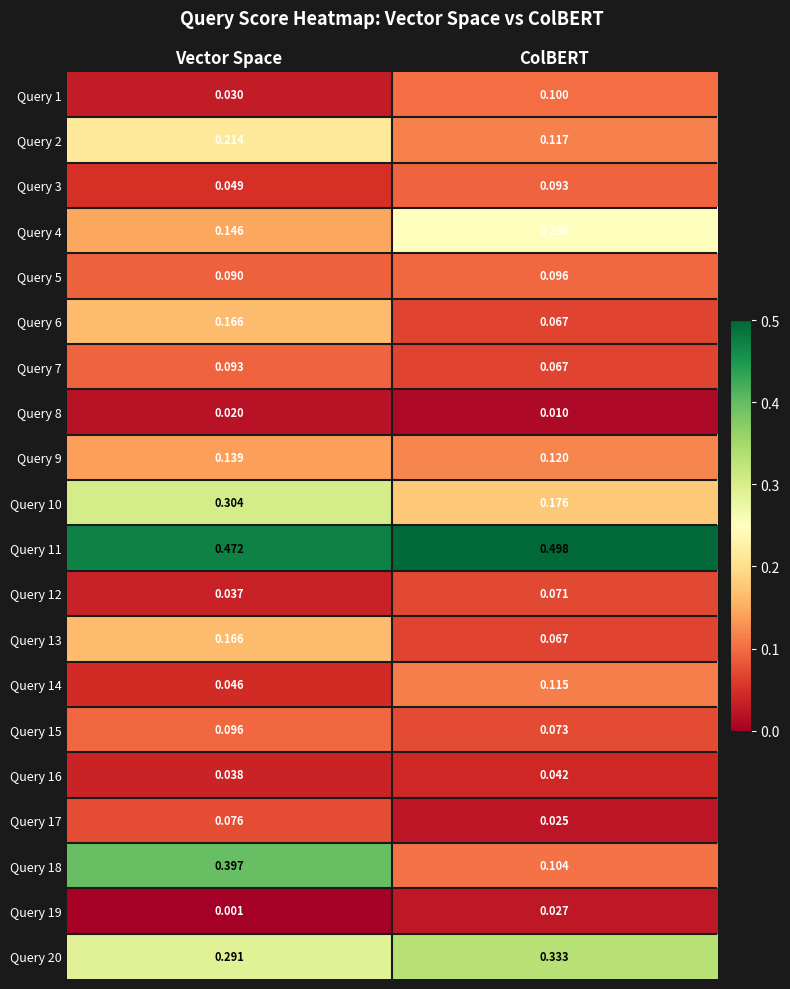

Rank the categories by Query 2 value from highest to lowest.

Vector Space, ColBERT